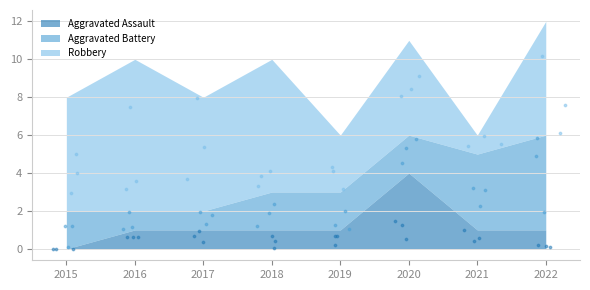

At which category is the sum across all series the highest?

2022